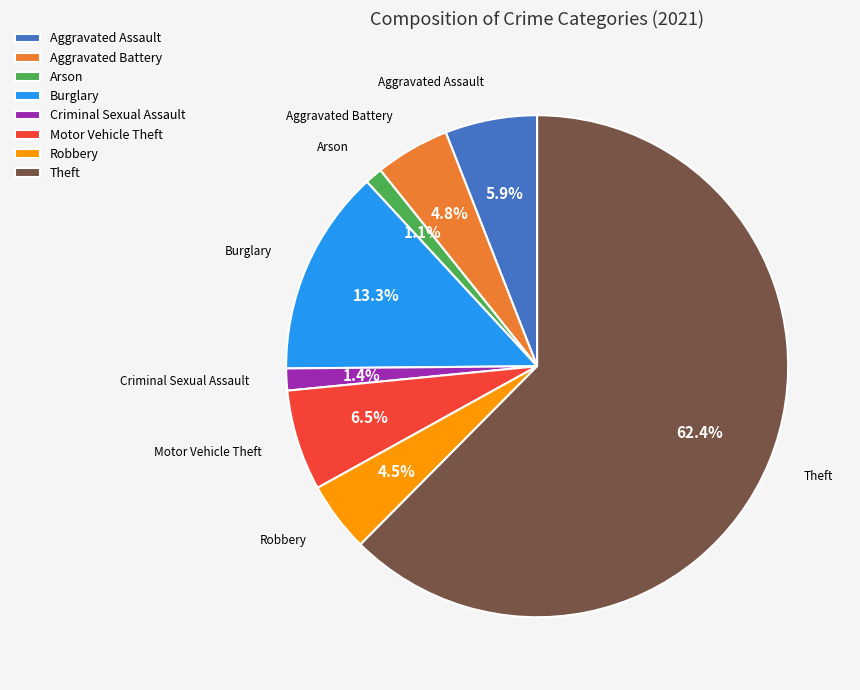

To the nearest percent, what is the average slice percentage?

12%